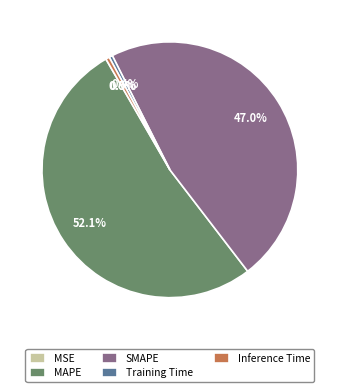

Does any single category account for the majority?

Yes